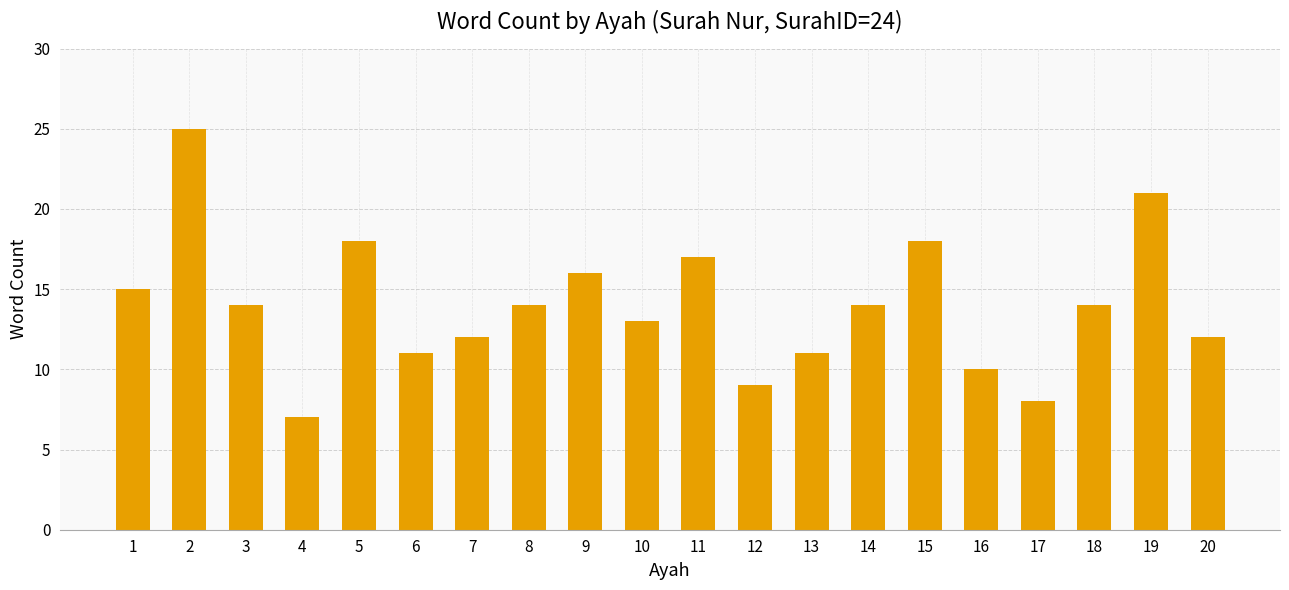

The value at 6 is 11. True or false?

True